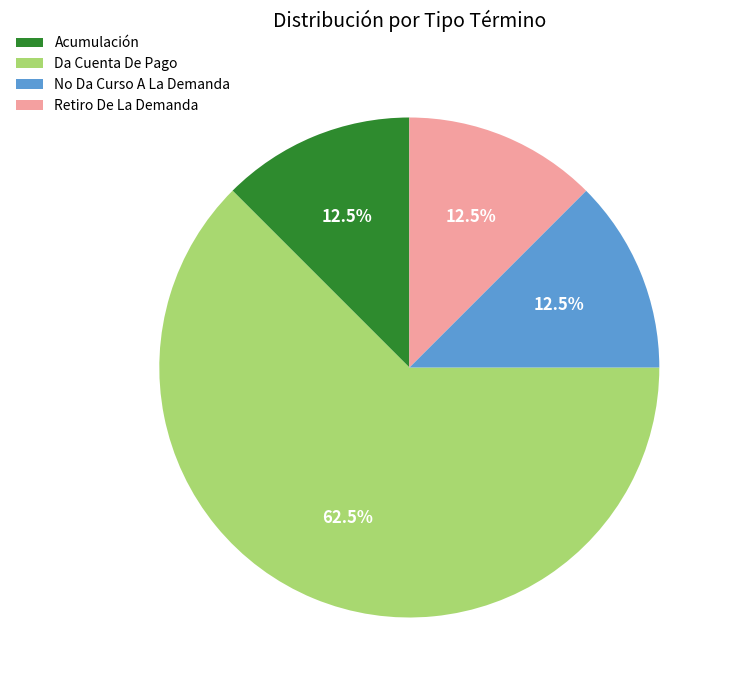

Approximately how many times larger is the value at Da Cuenta De Pago compared to No Da Curso A La Demanda?

5.0